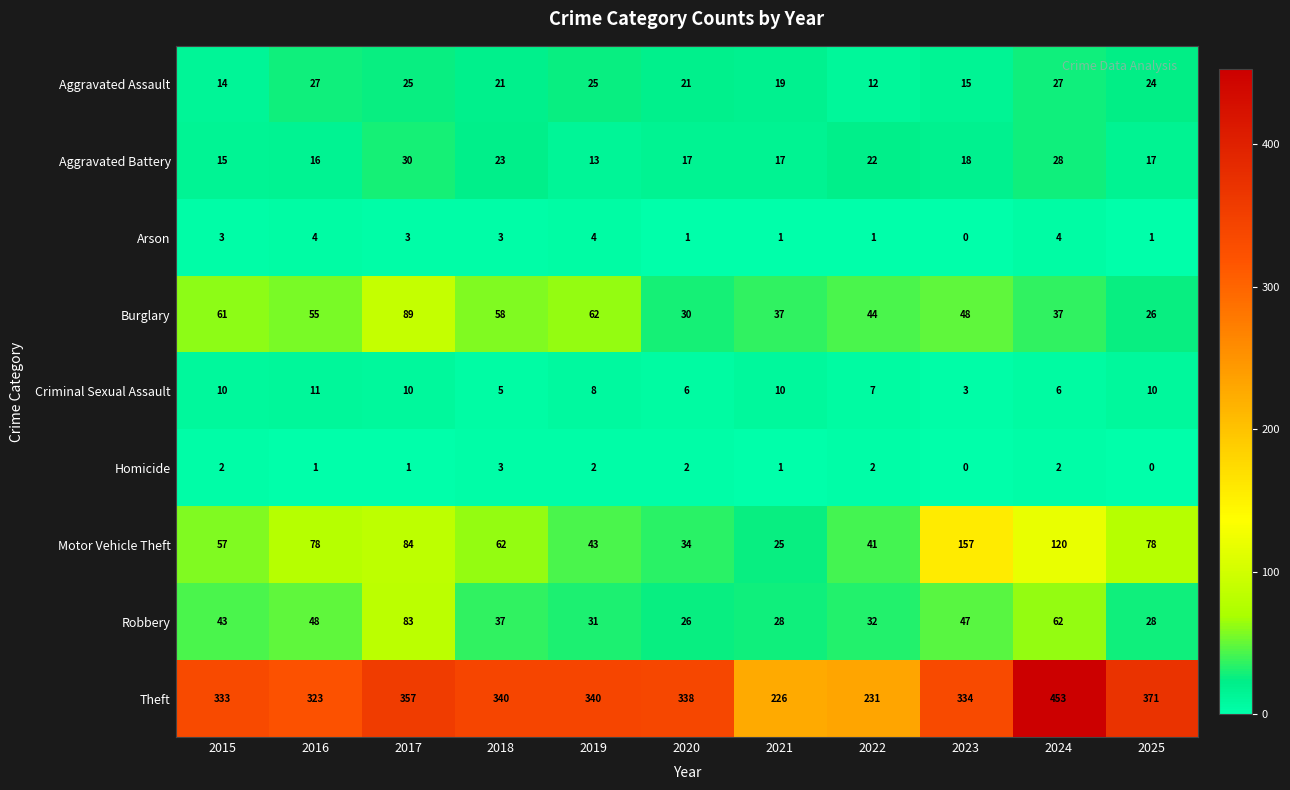

How many Arson values are between 1 and 4?

10